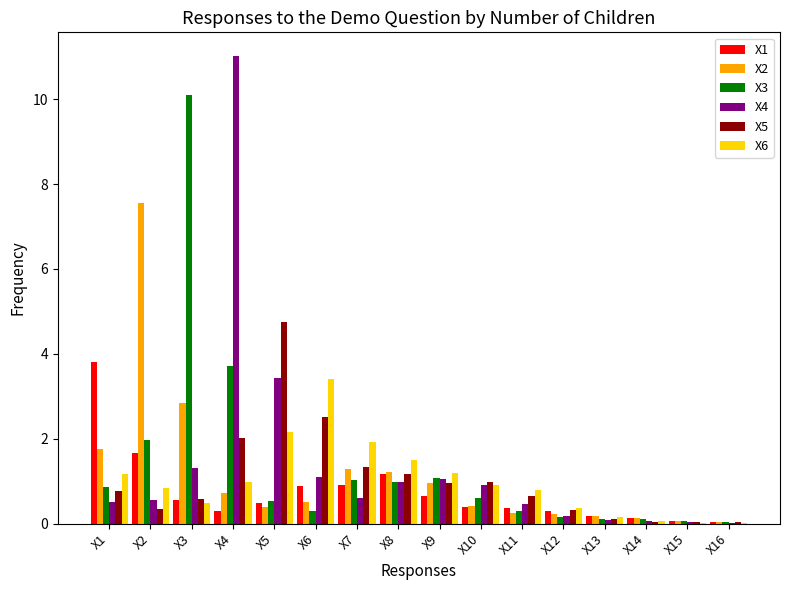

At which category is the sum across all series the highest?

X4